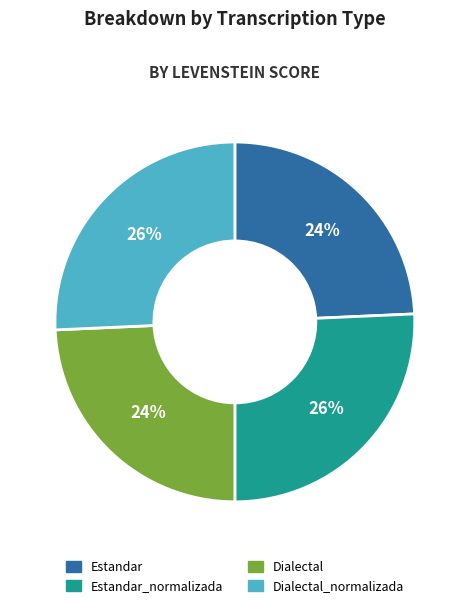

How many segments does this pie chart have?

4